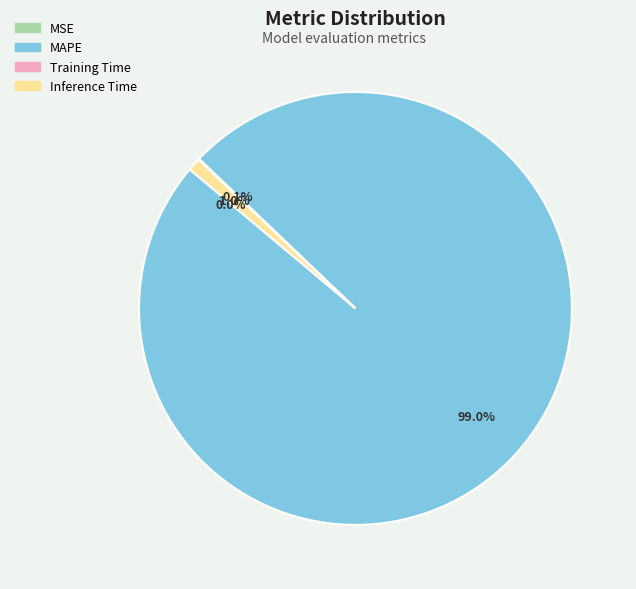

Is there any slice that represents more than half of the pie?

Yes